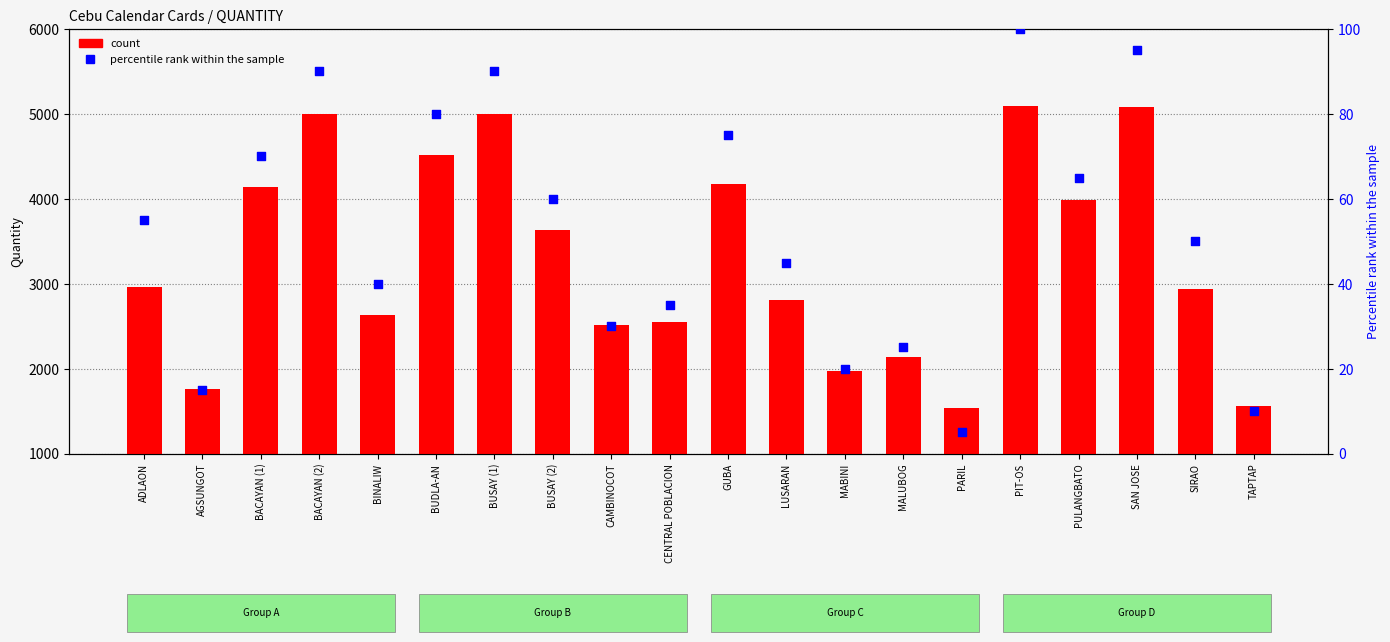

Which series contains the highest Y value?

count